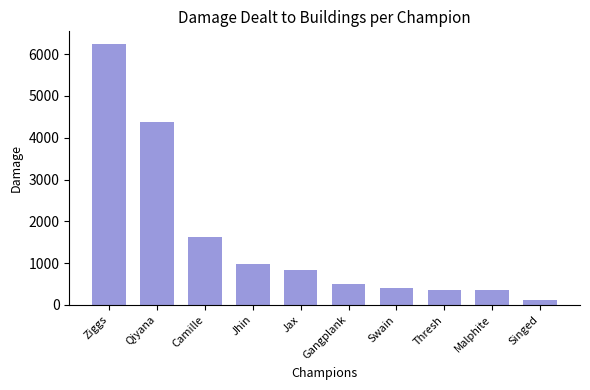

Which has a higher value, Qiyana or Jax?

Qiyana